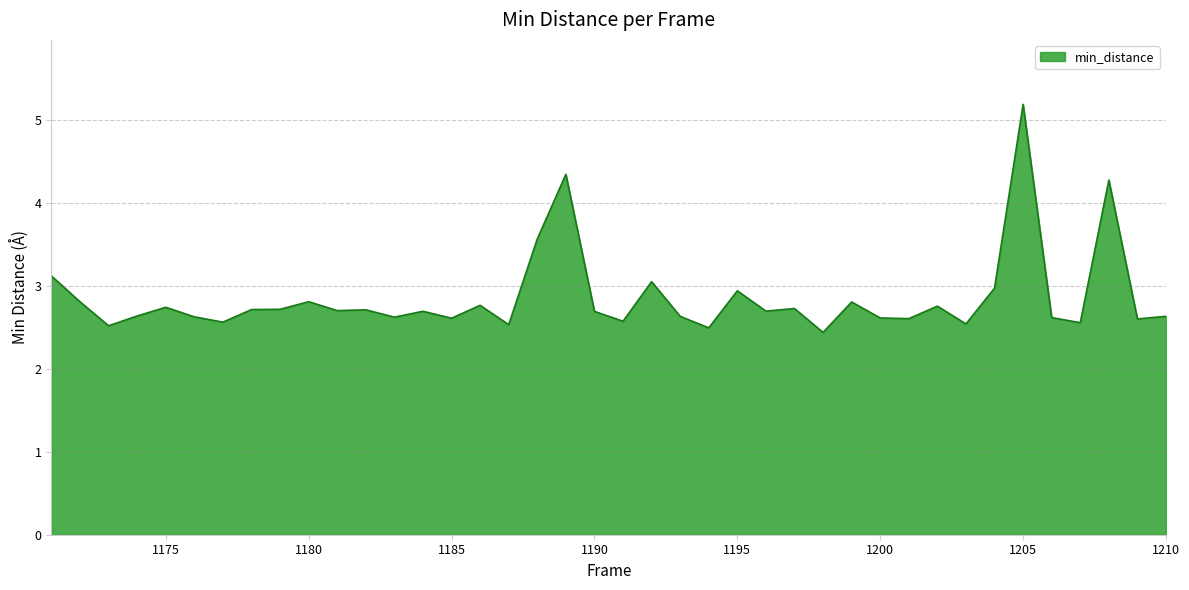

What is the greatest value displayed?

5.2